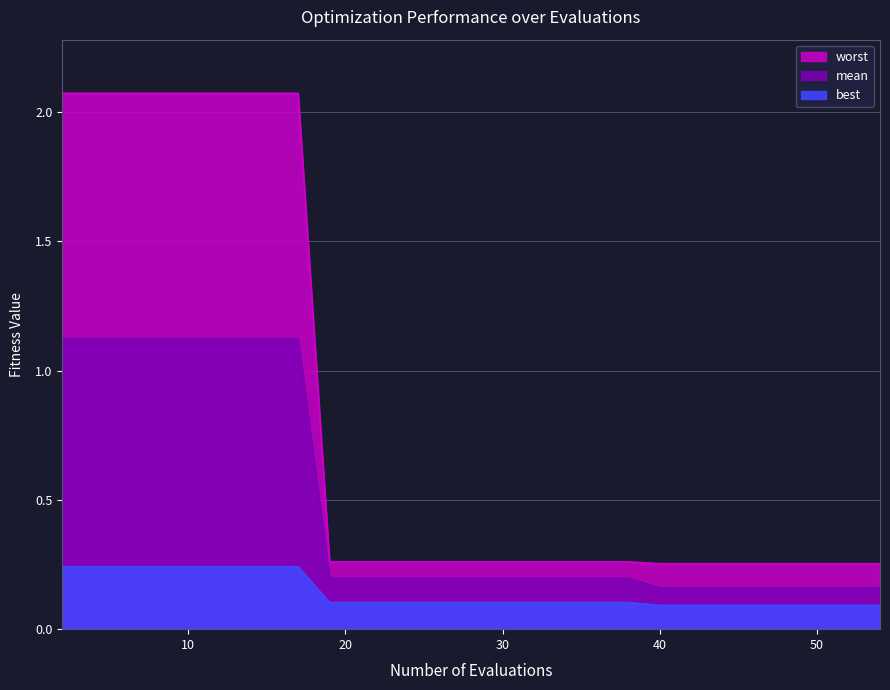

List the series in order of their peak value, lowest first.

best, mean, worst